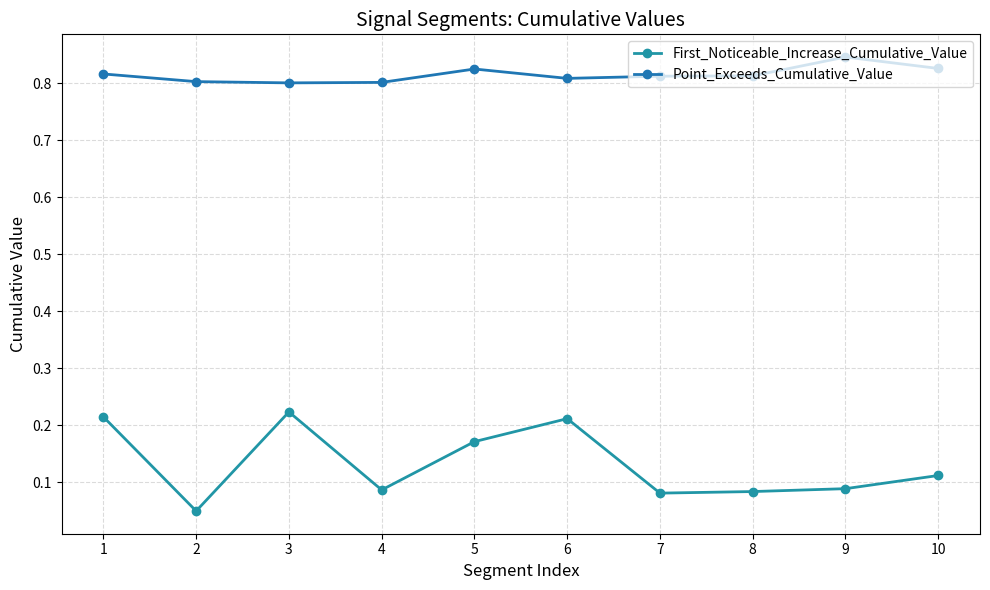

At 1, list the series in order from largest to smallest.

Point_Exceeds_Cumulative_Value, First_Noticeable_Increase_Cumulative_Value